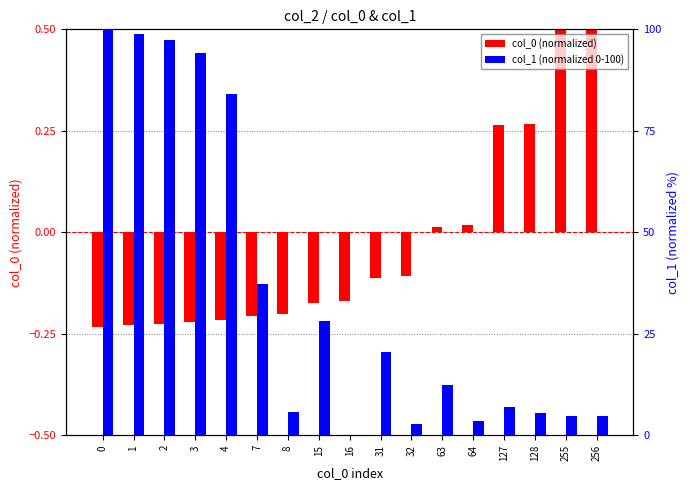

At how many categories does at least one series exceed 99?

1